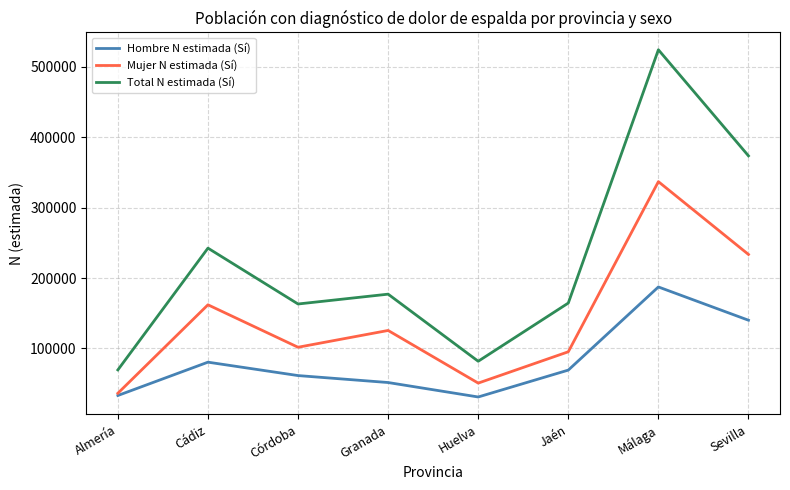

What is the difference between the highest and lowest values at Sevilla?

233499